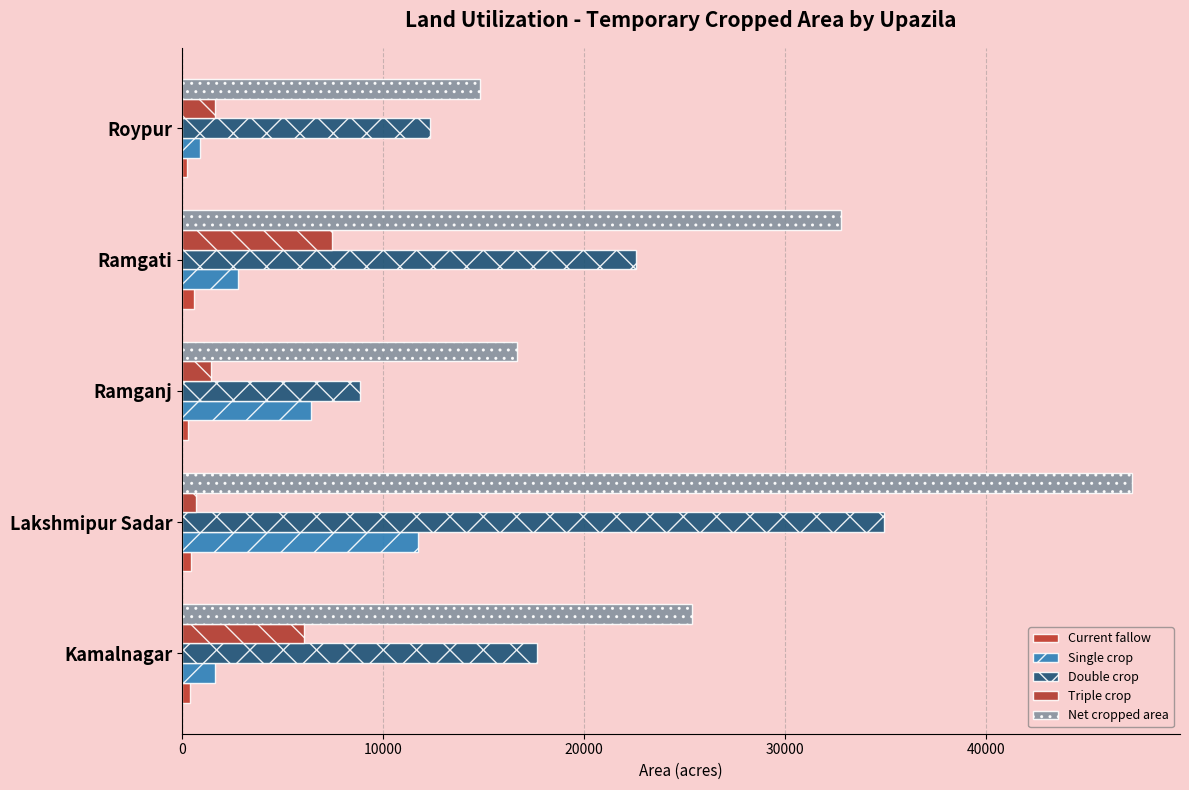

At which category is the sum across all series the highest?

Lakshmipur Sadar